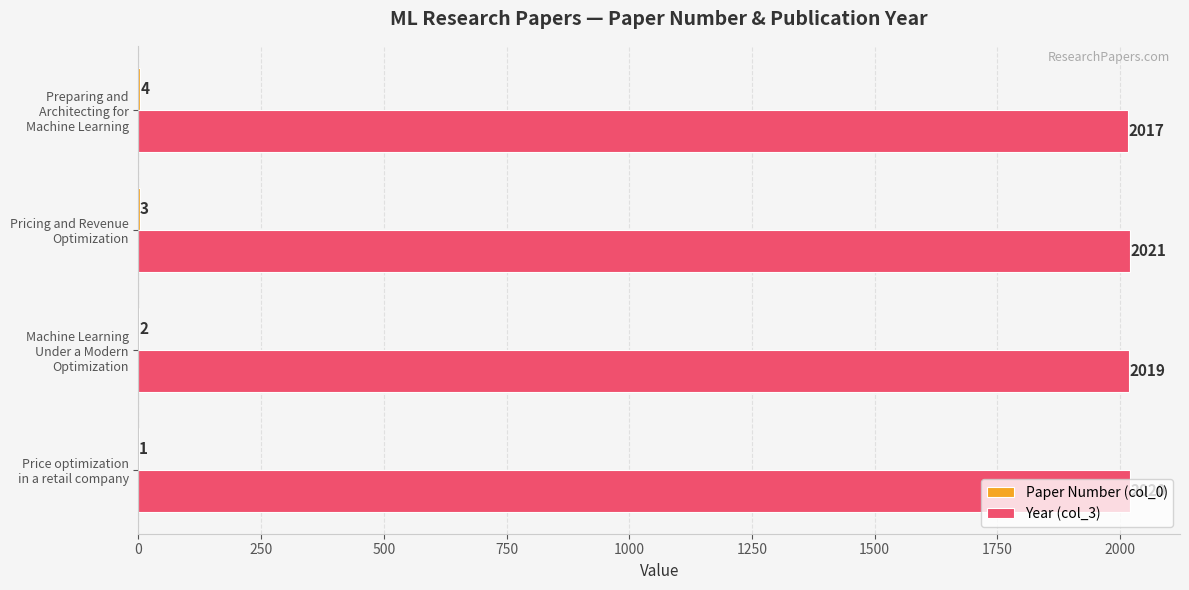

Which series has the largest total across all categories?

Year (col_3)